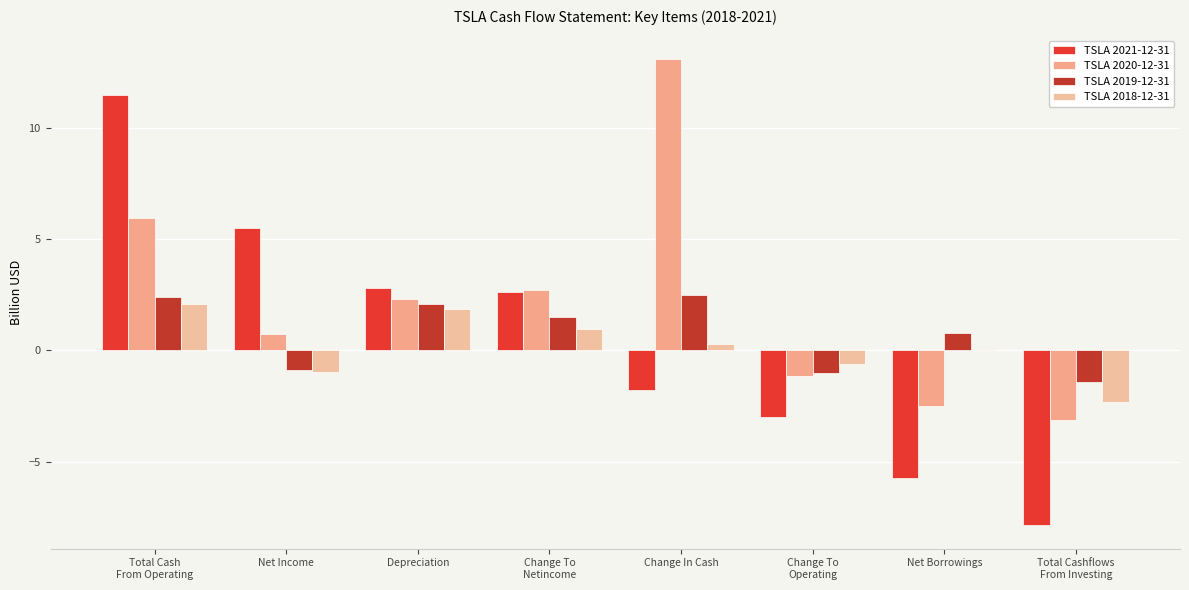

Rank the series by their maximum value, from highest to lowest.

TSLA 2020-12-31, TSLA 2021-12-31, TSLA 2019-12-31, TSLA 2018-12-31